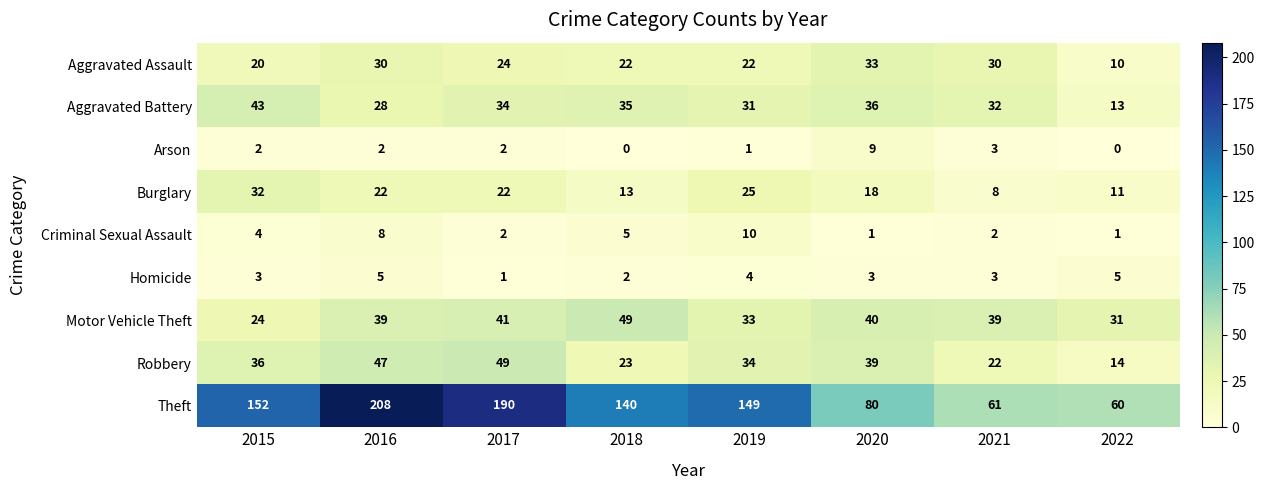

How many distinct data groups are displayed?

9